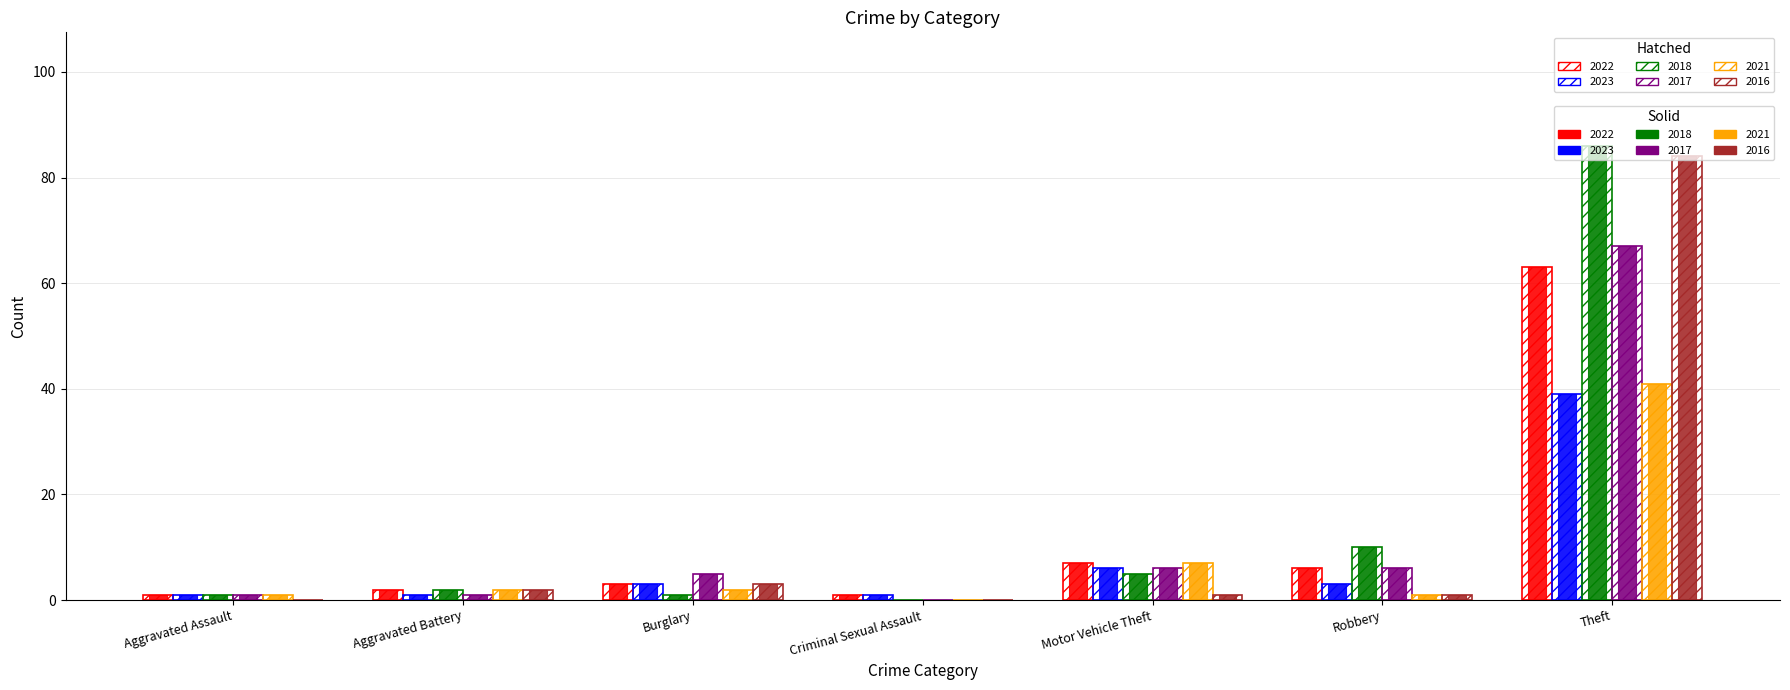

Is it true that 2018 (hatch) equals 1 at Aggravated Assault?

True